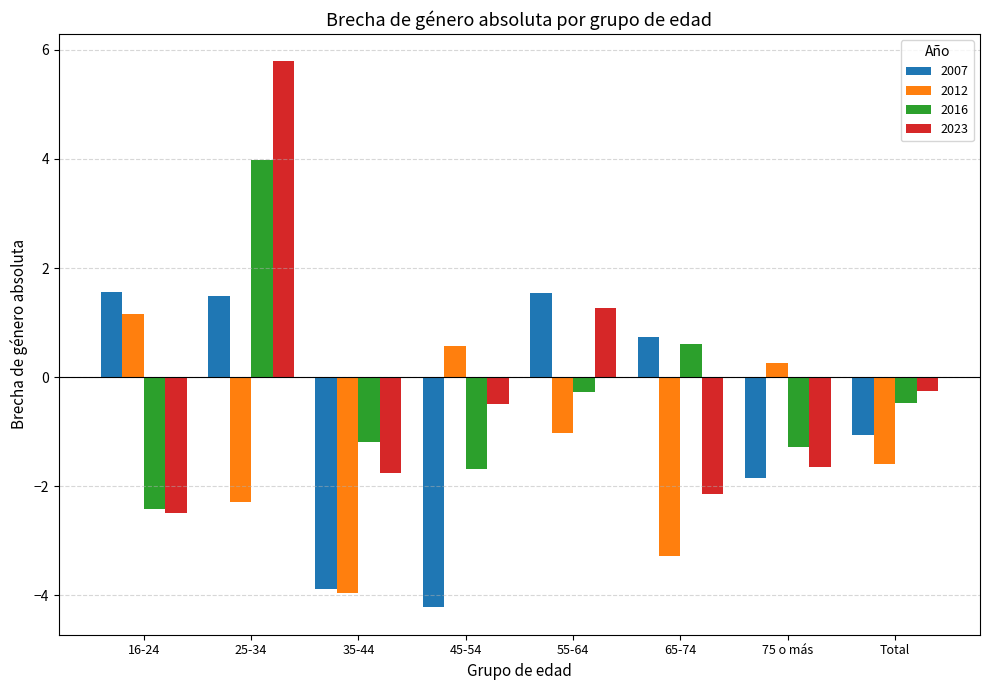

What position from the right is 25-34?

7